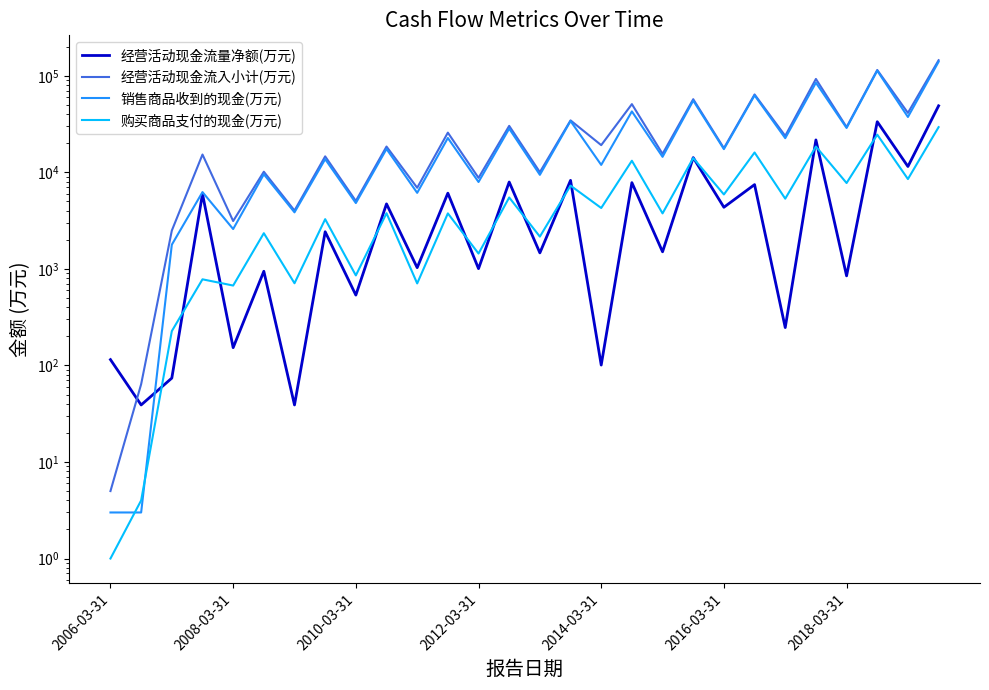

What position from the left is 2010-03-31?

3